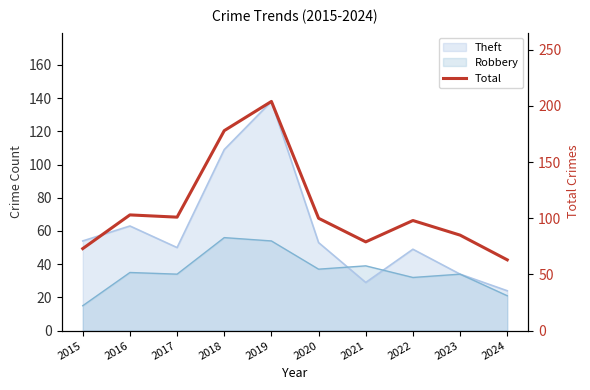

True or false: there are more than 1 points higher than both neighbors.

True